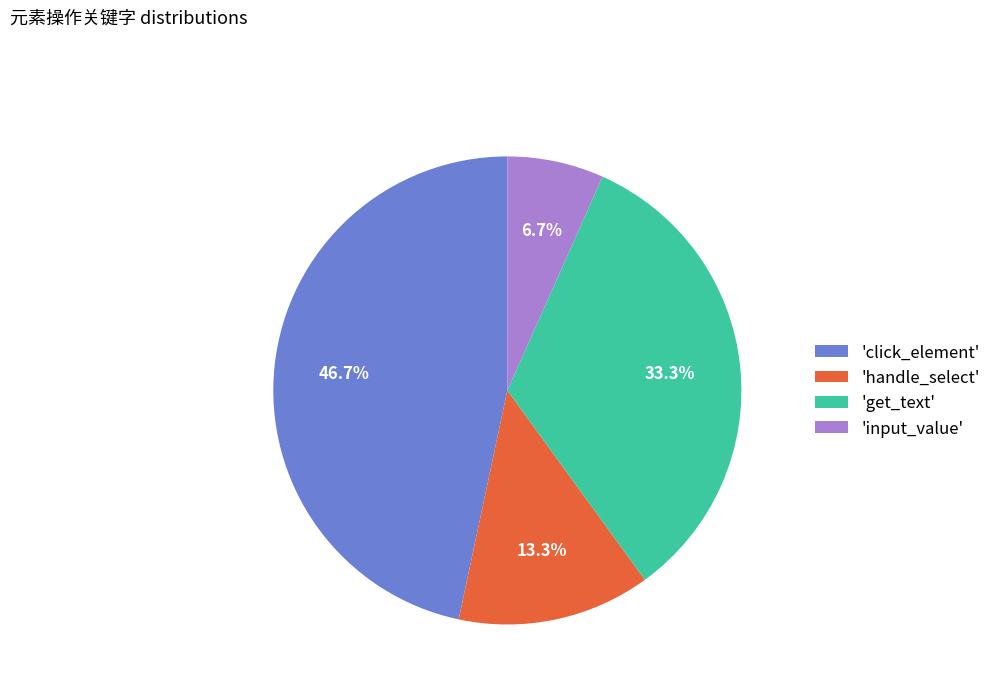

Is 'handle_select' the majority of the pie?

No